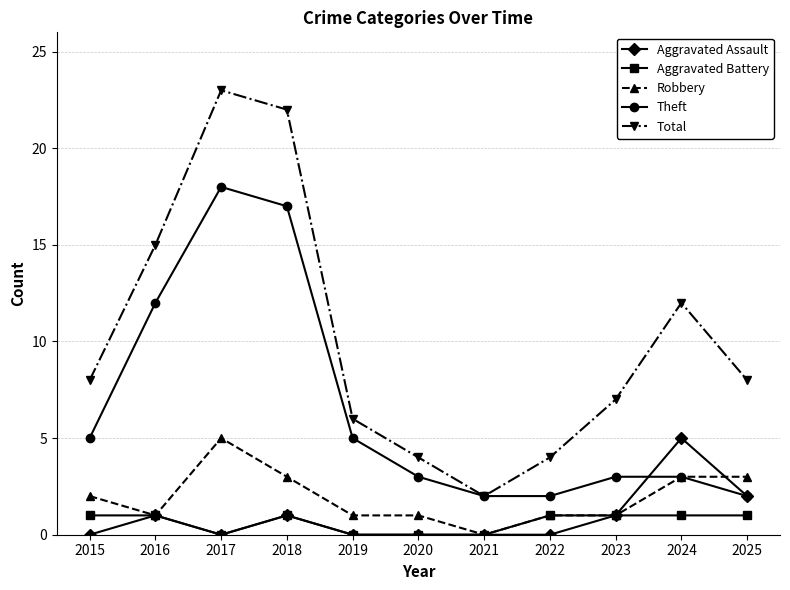

True or false: Aggravated Assault has more than 2 points higher than both neighbors.

True